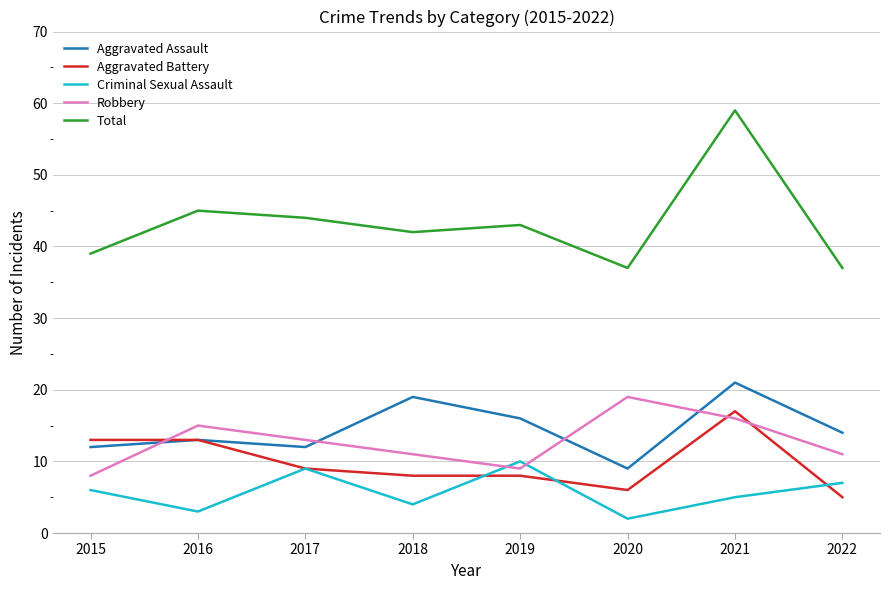

What are all the series names shown in the legend?

Aggravated Assault, Aggravated Battery, Criminal Sexual Assault, Robbery, Total